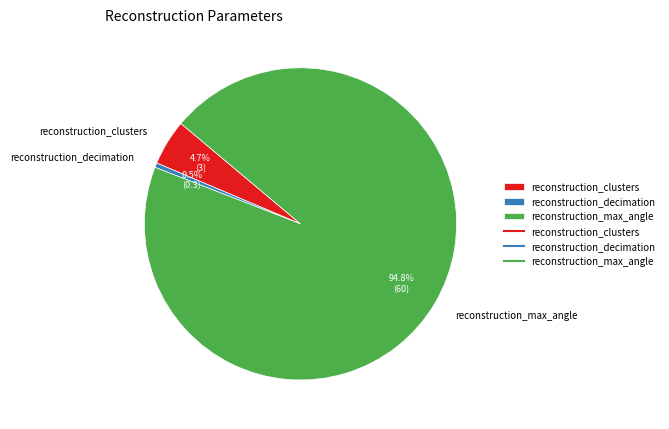

To the nearest percent, what percentage of the pie is reconstruction_clusters?

5%